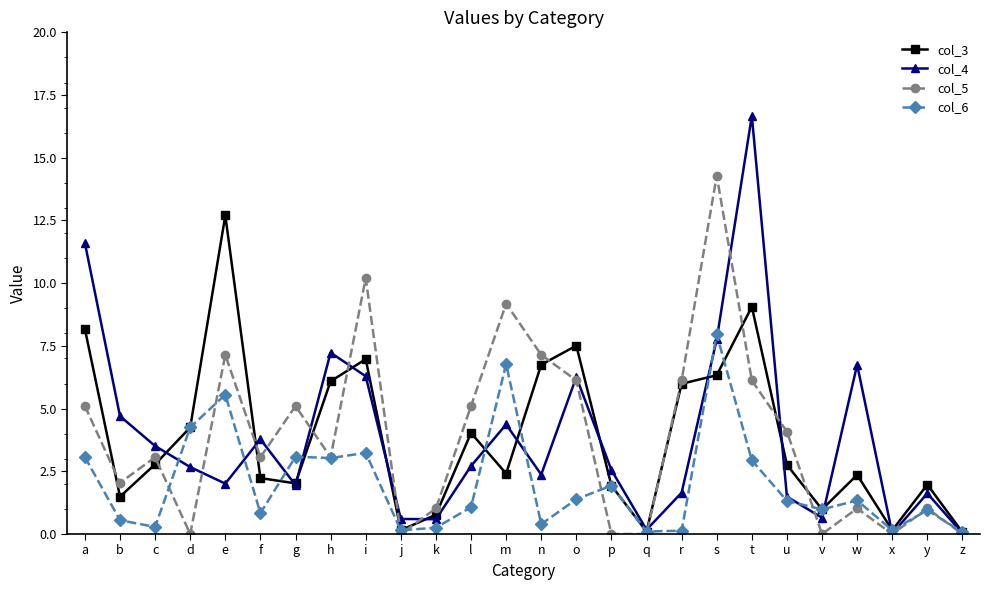

What are all the series names shown in the legend?

col_3, col_4, col_5, col_6